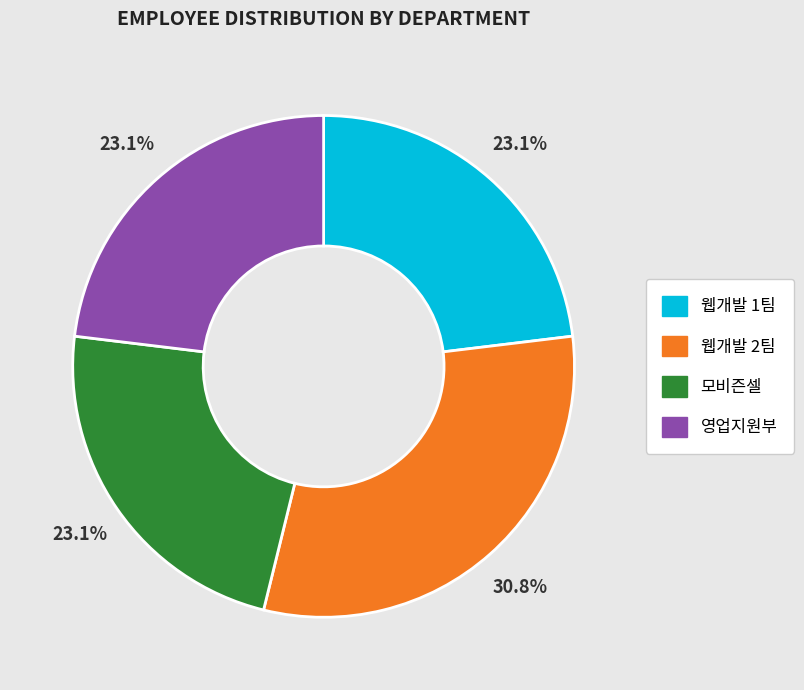

To the nearest percent, what is the average slice percentage?

25%